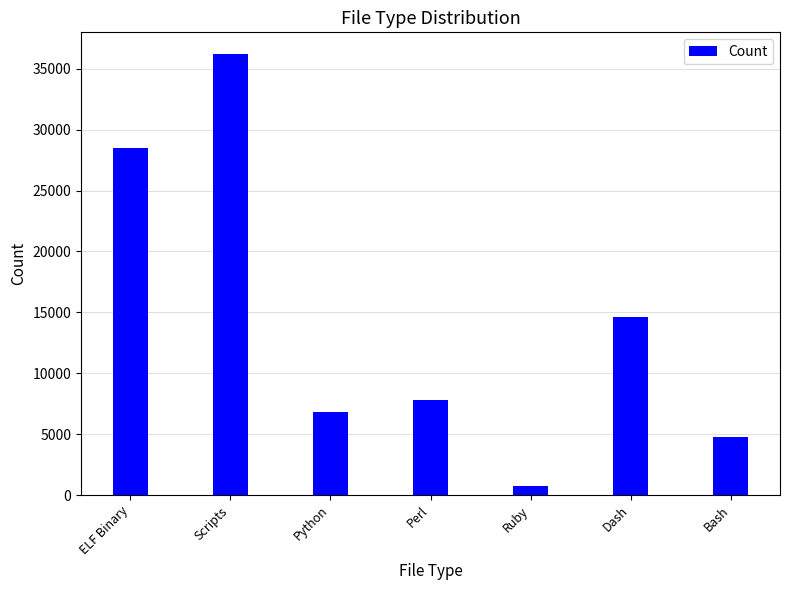

How many bars are there in total?

7